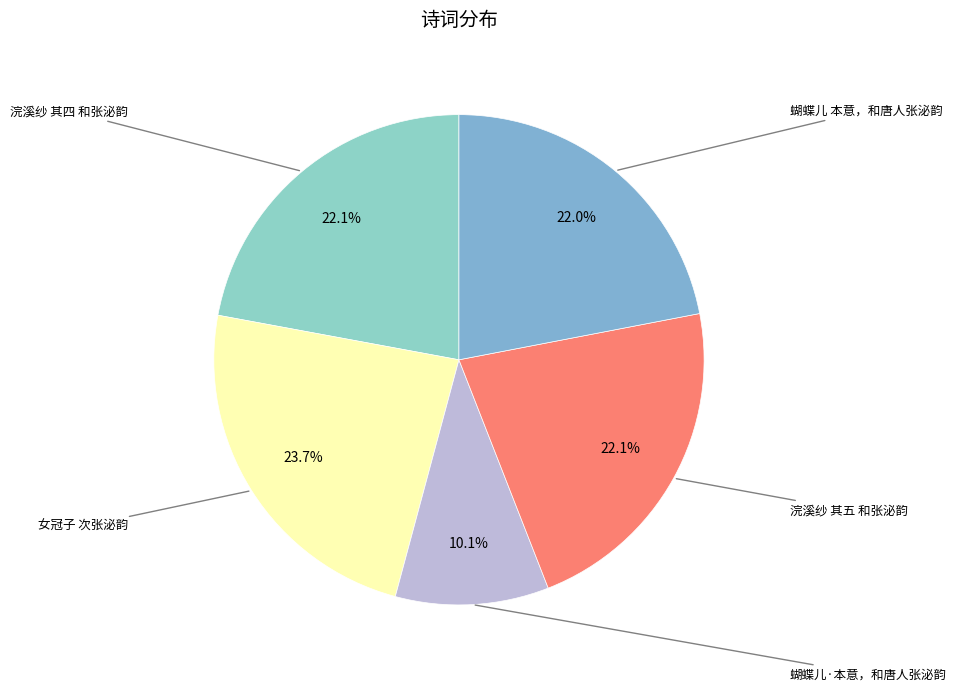

How many segments does this pie chart have?

5